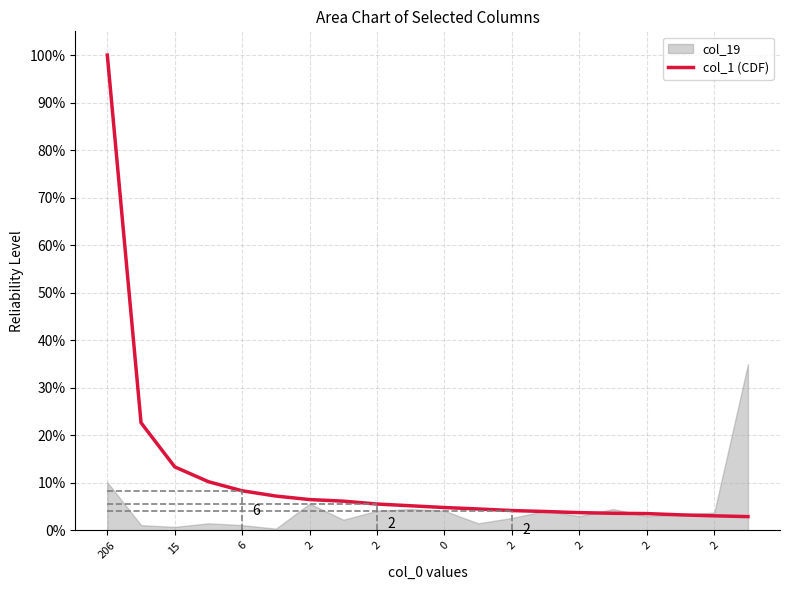

True or false: the data shows 0.0 at 2.

True